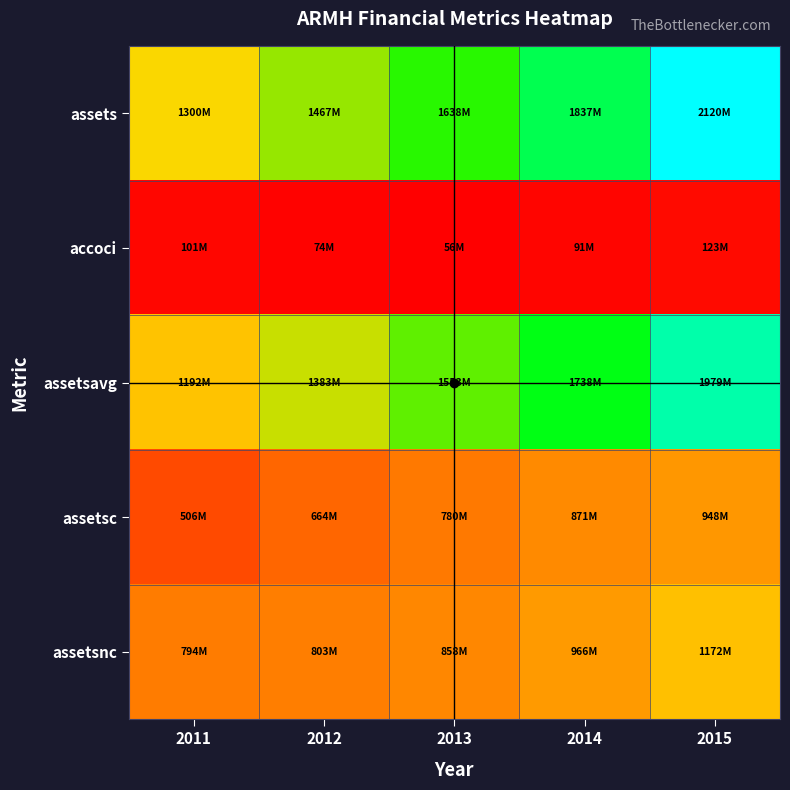

Between 2012 and 2014, which is larger?

2014